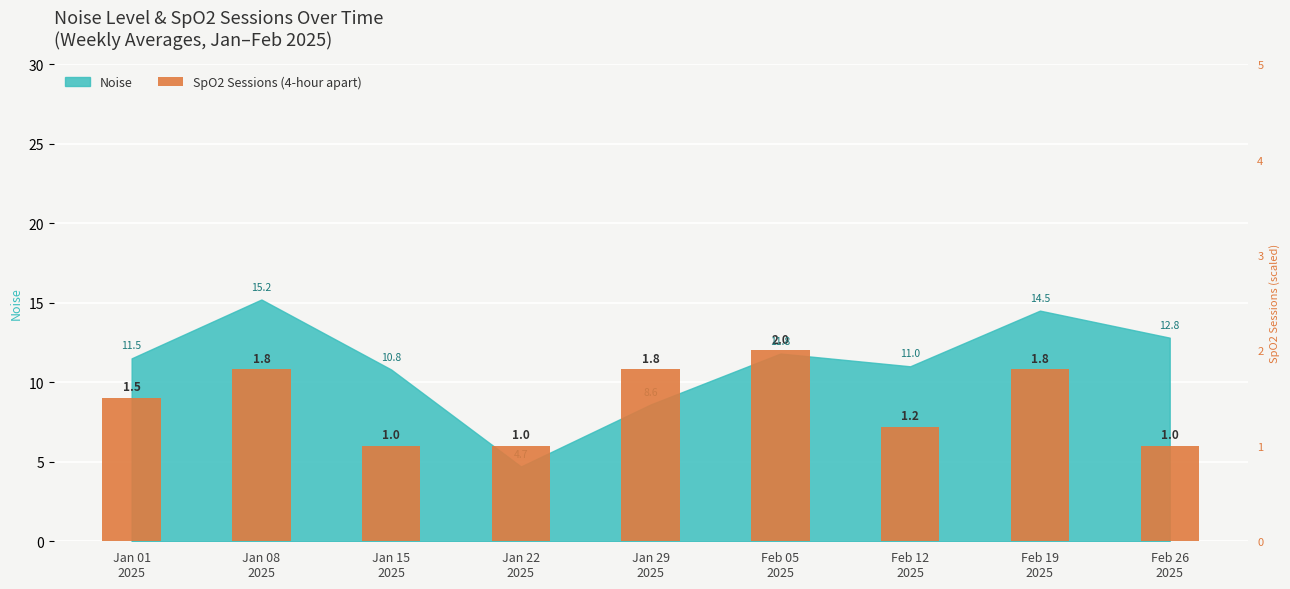

Which label corresponds to the smallest value in the chart?

Jan 15
2025